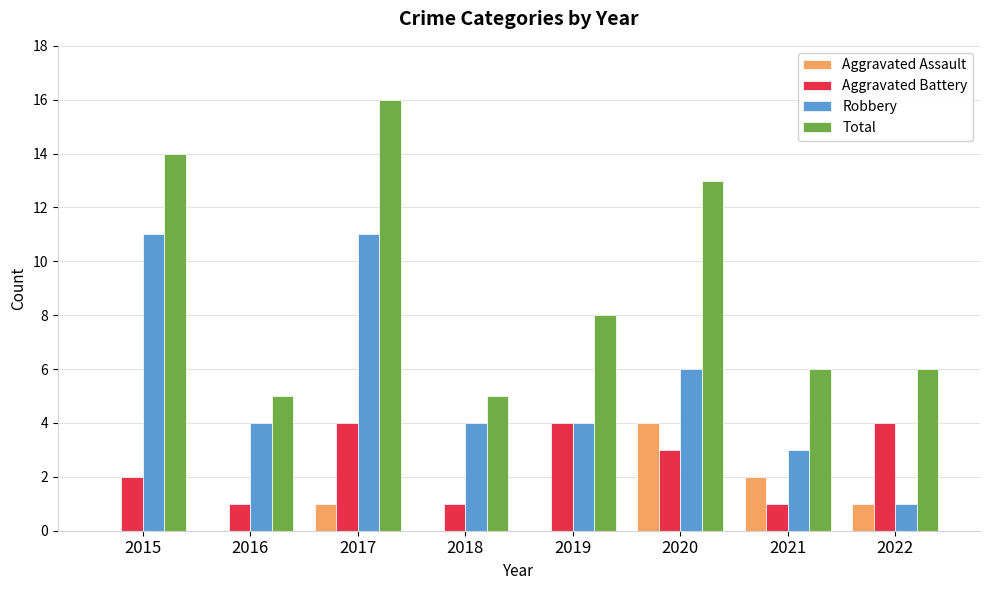

True or false: Aggravated Battery has a value of 3 at 2017.

False